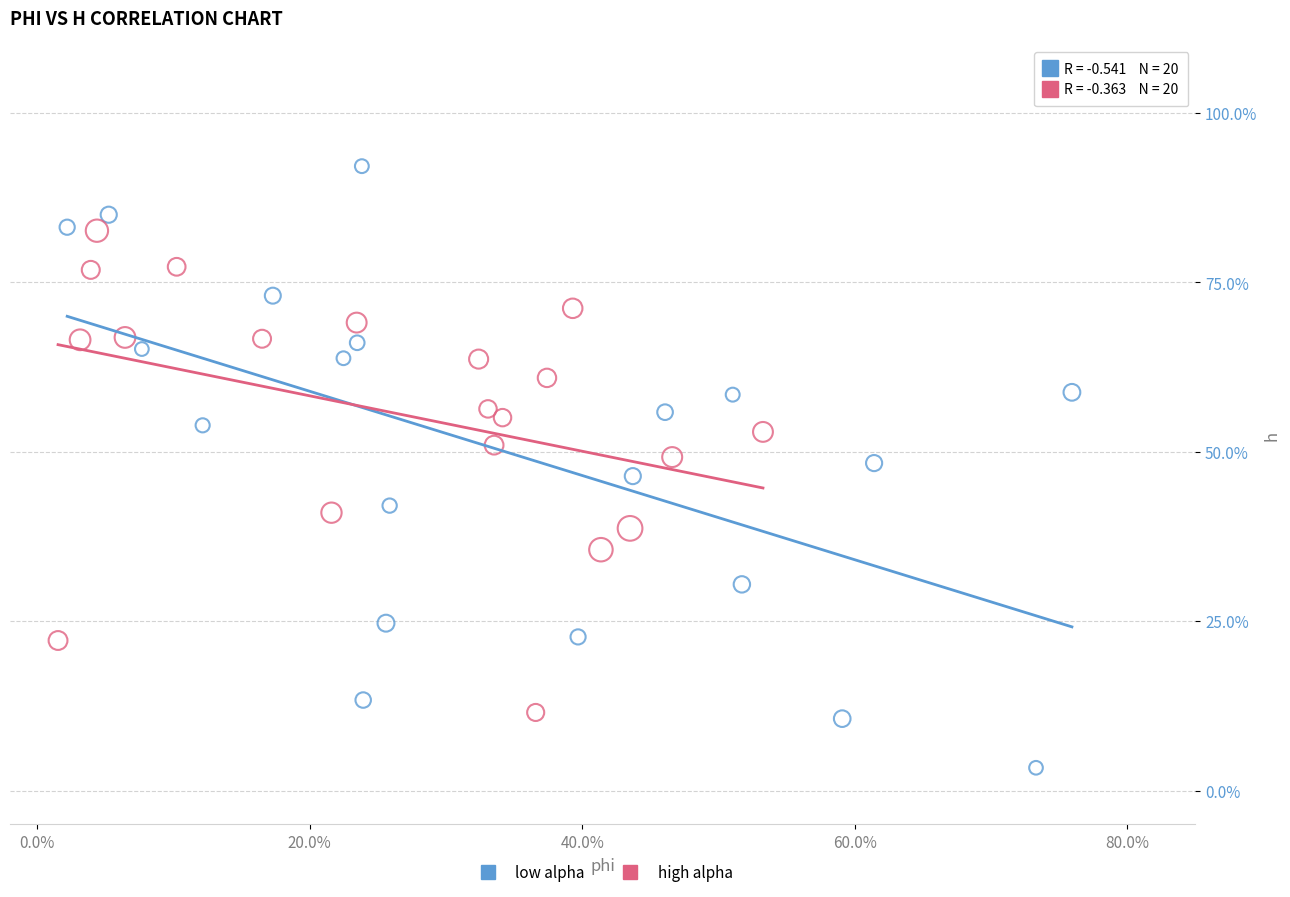

What are all the series names shown in the legend?

low alpha, high alpha